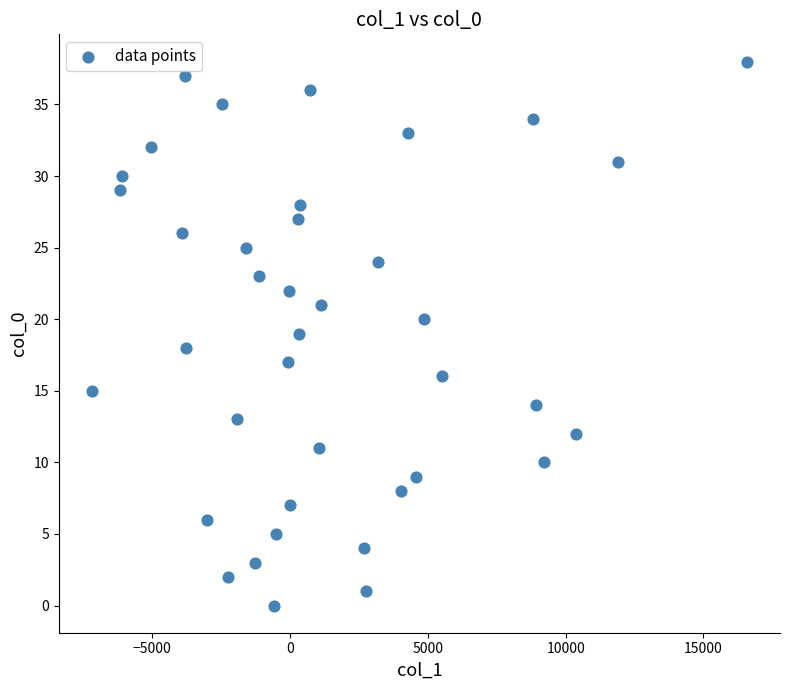

What is the range of Y values (max minus min)?

38